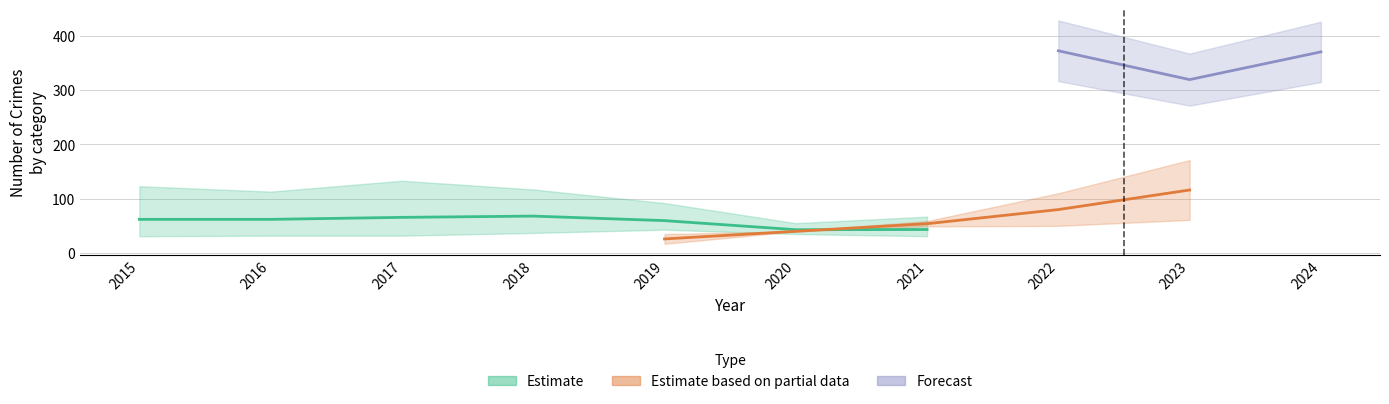

Where is the first local minimum for Motor Vehicle Theft?

2019